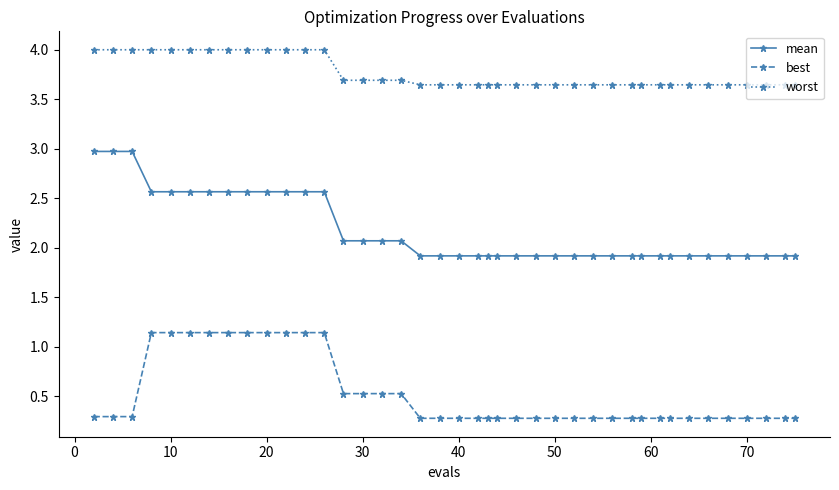

What is the value of the best point at the 17th from the left?

0.5